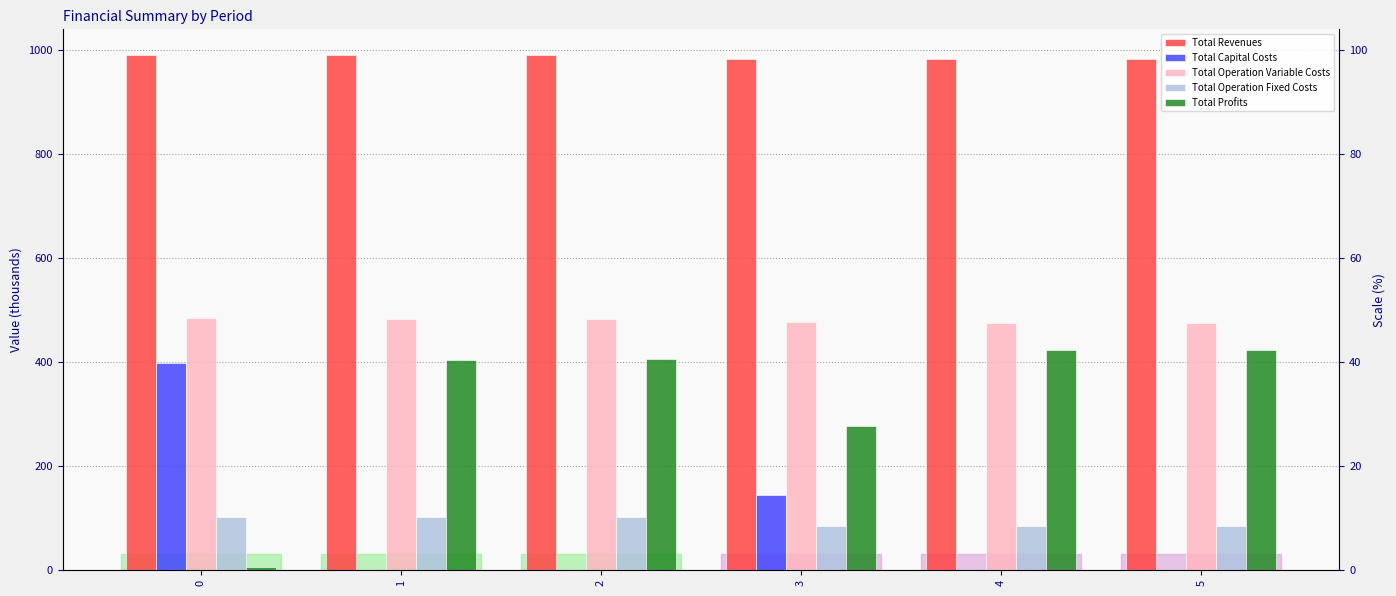

Is it true that Total Revenues equals 983.1 at 3?

True